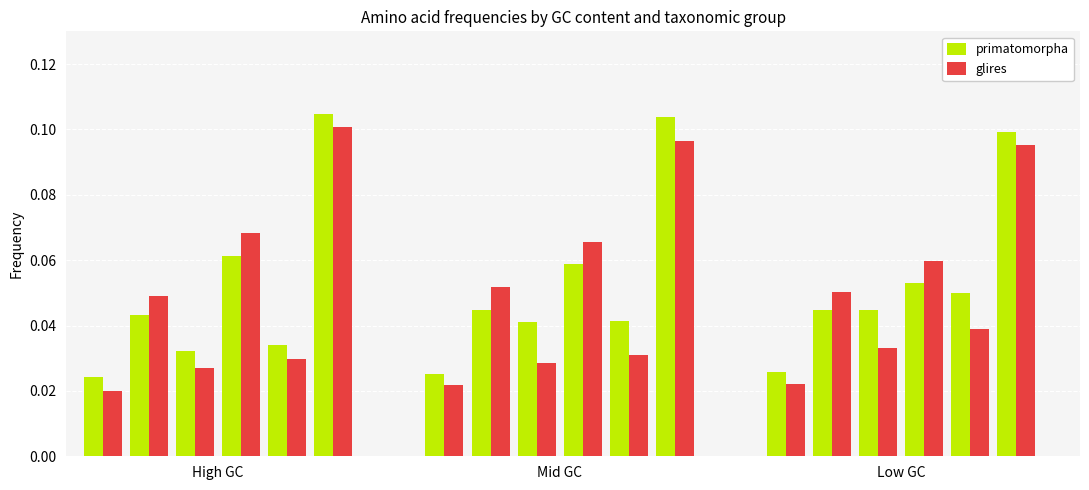

At how many categories does at least one series exceed 0?

18